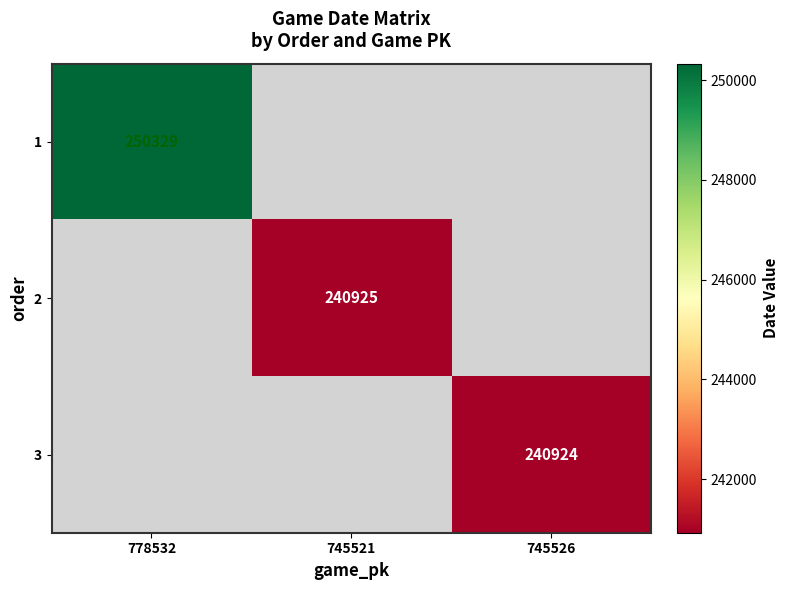

The value of 2 at 745521 is 393118. True or false?

False